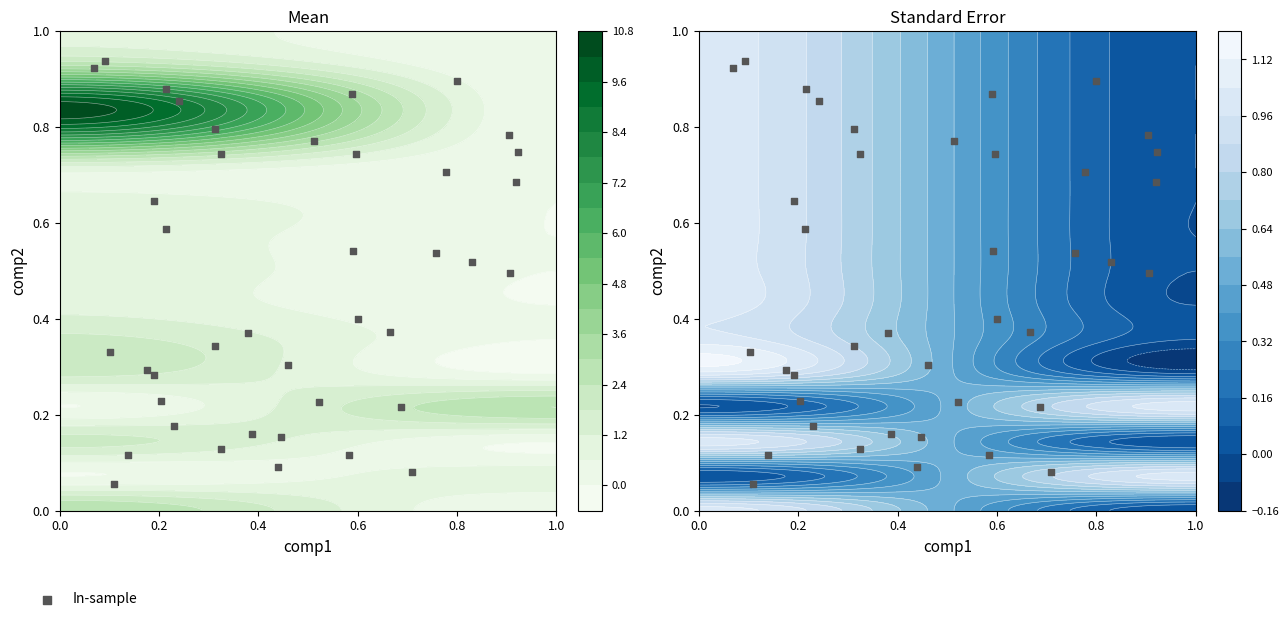

The chart shows a value of 0.4 at 24. True or false?

False